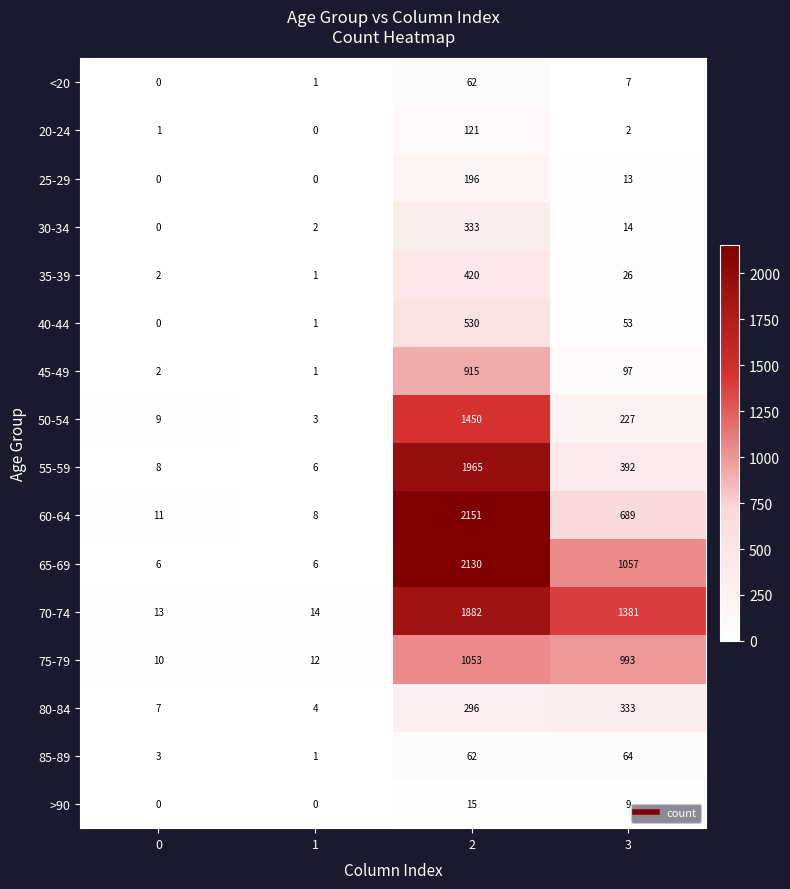

What is the greatest value displayed?

2151